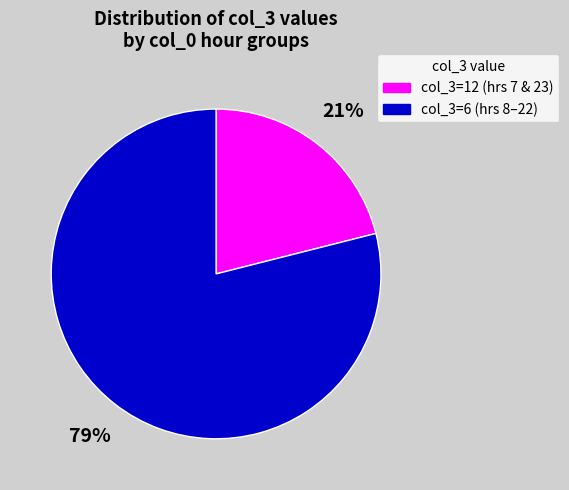

To the nearest percent, what is the average slice percentage?

50%